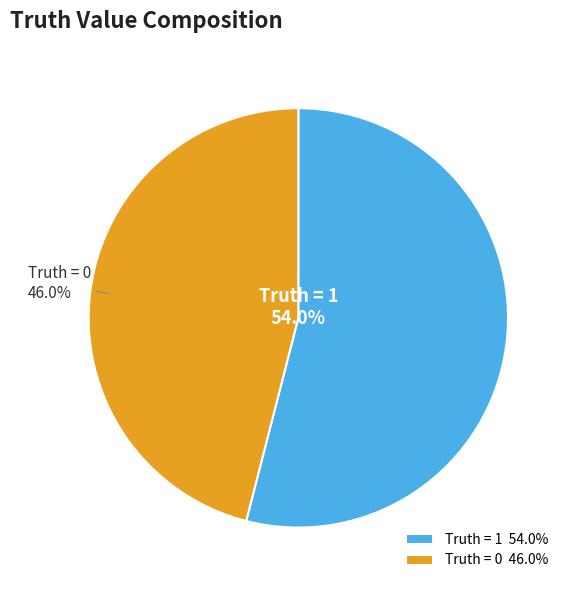

How many segments does this pie chart have?

2